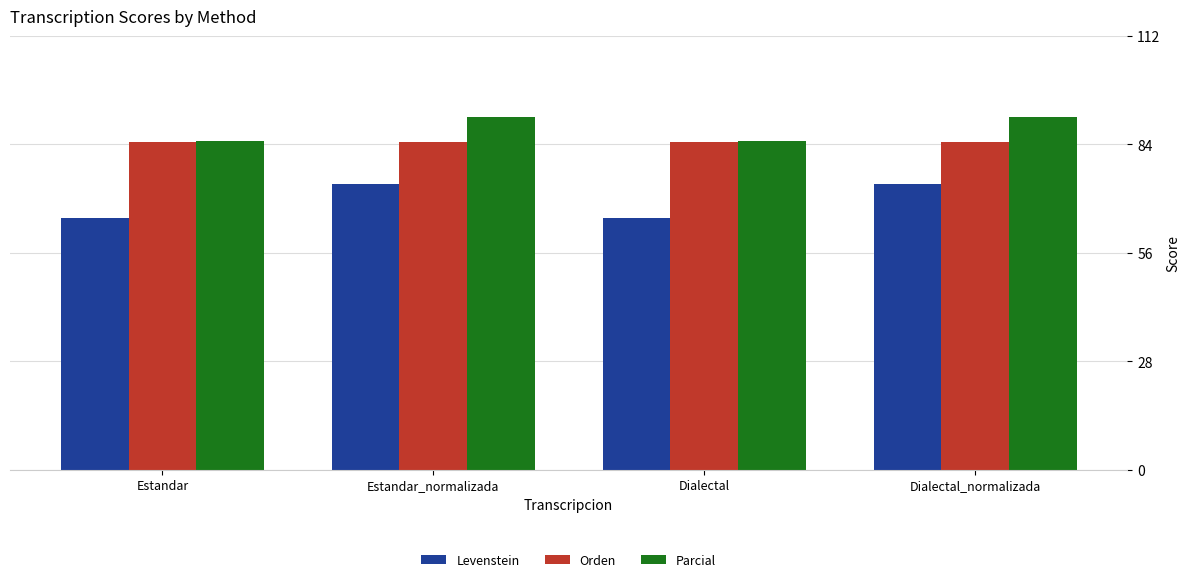

Read the Orden value at Dialectal_normalizada.

84.5